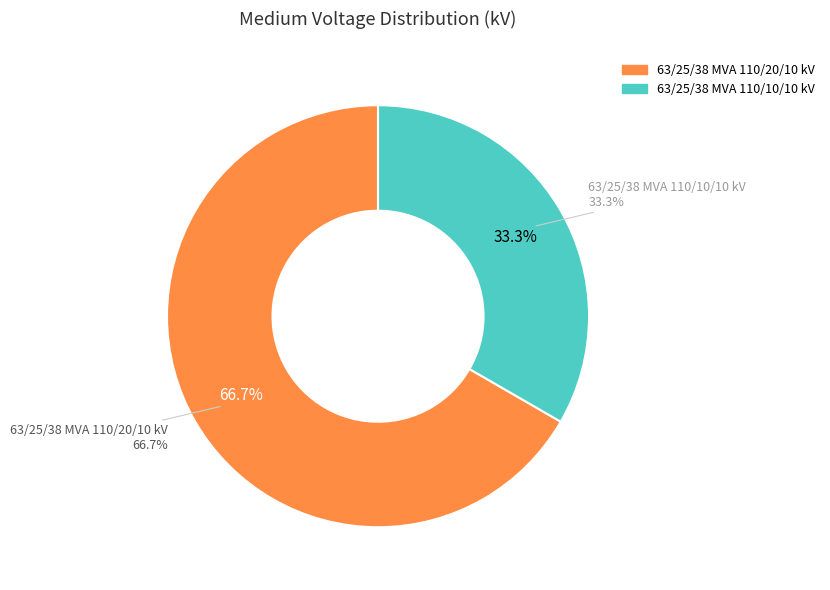

What percentage is the 63/25/38 MVA 110/10/10 kV slice, to the nearest percent?

33%